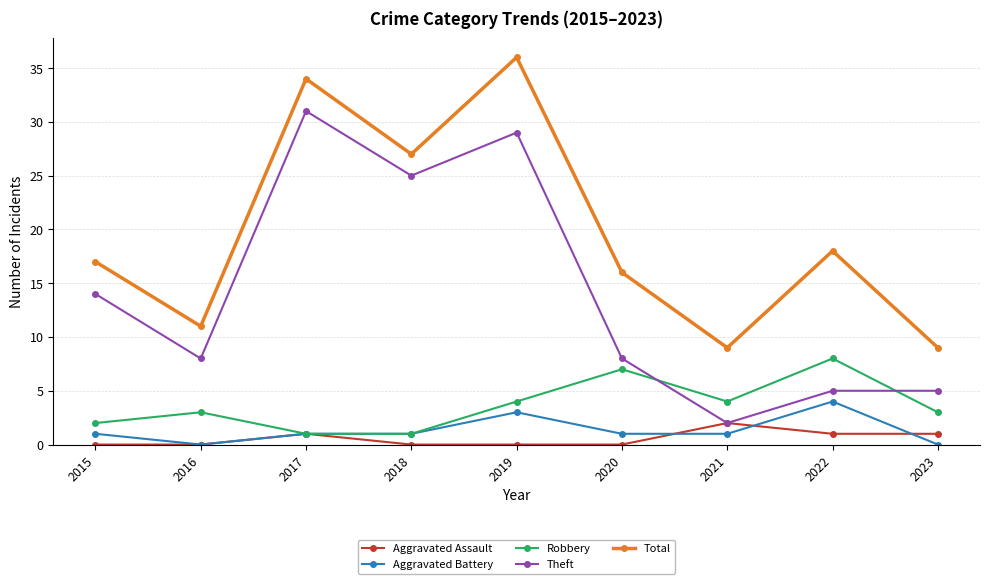

What is the sum of the Robbery values at 2021 and 2015?

6